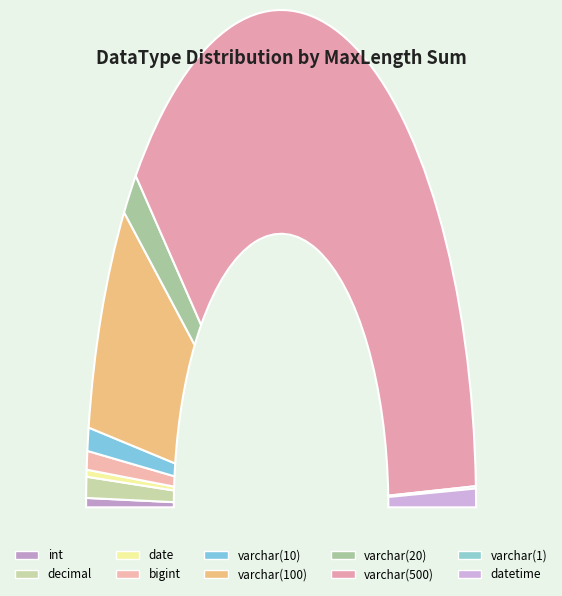

Which category accounts for the majority?

varchar(500)